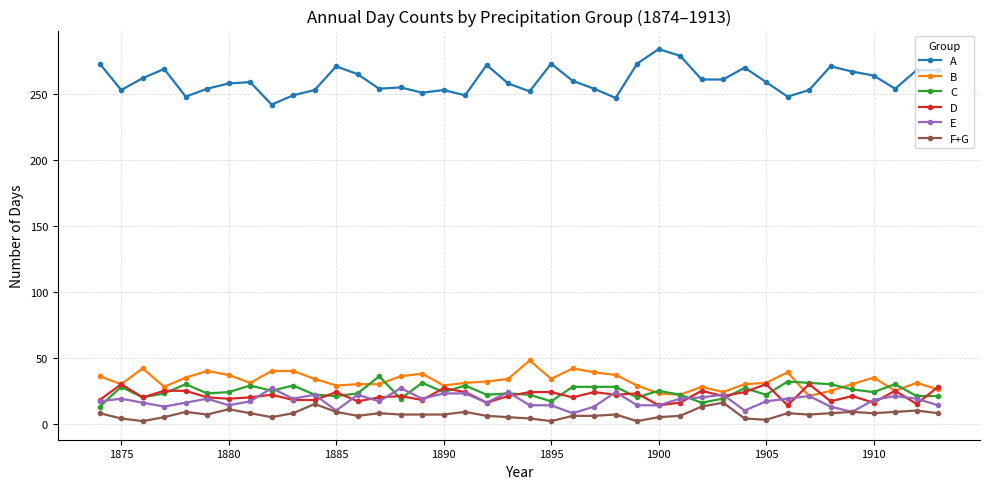

True or false: E has more than 0 points higher than both neighbors.

True